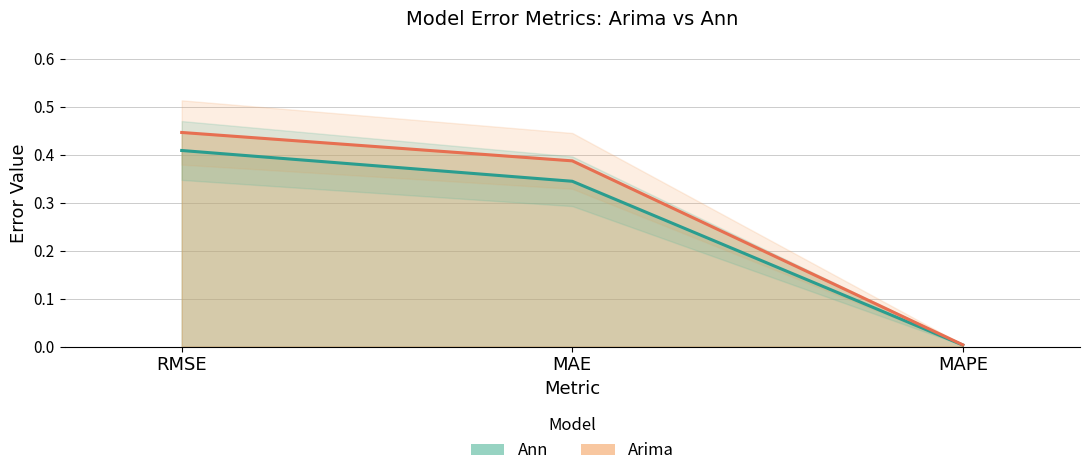

Reading left to right, what are all the values shown in this chart?

Arima: 0.4	0.4	0.0
Ann: 0.4	0.3	0.0